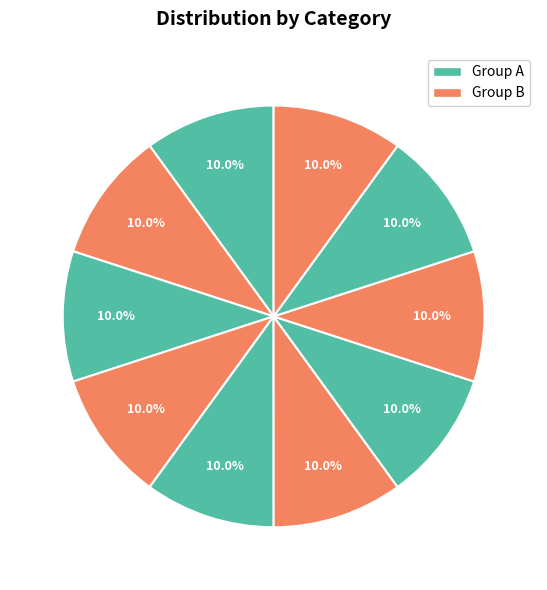

How many slices are in this pie chart?

10